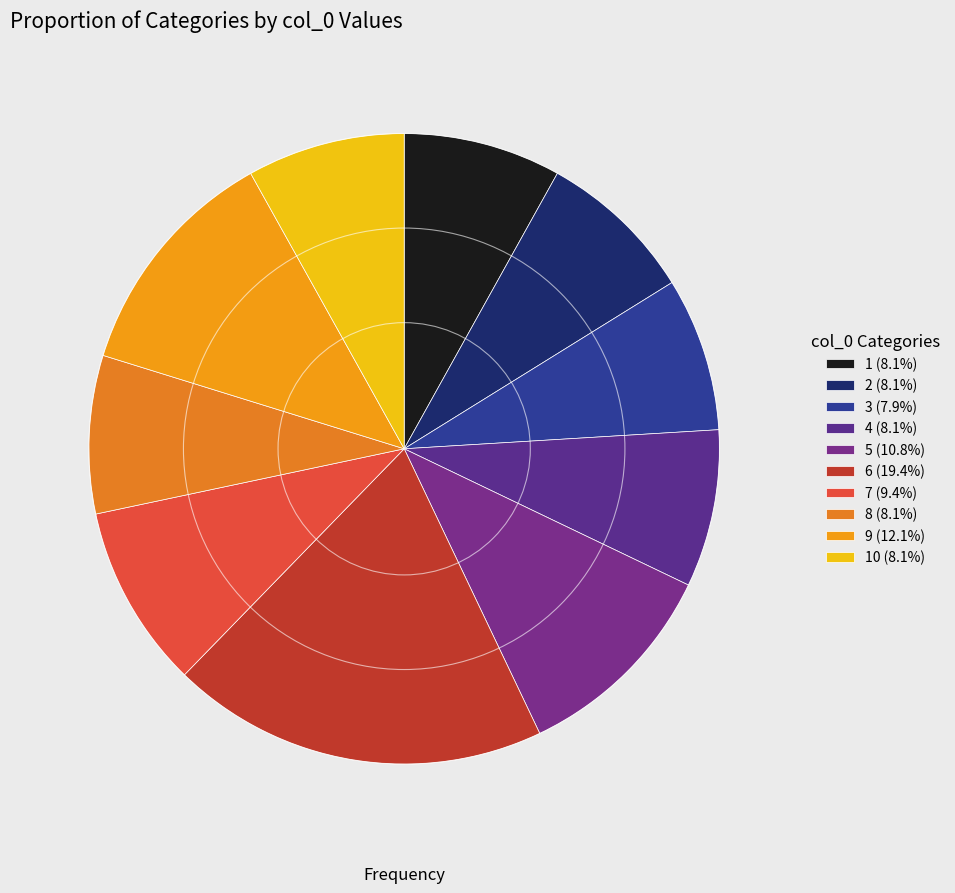

Count the number of slices in the pie.

10